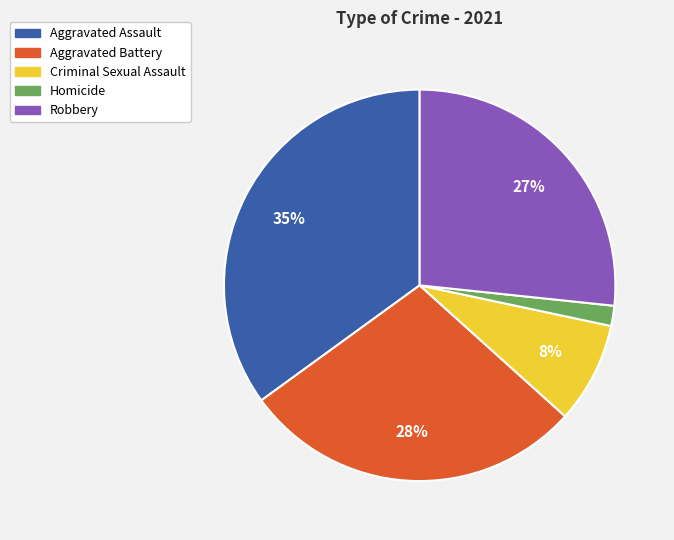

True or false: Aggravated Assault accounts for 35% of the total.

True